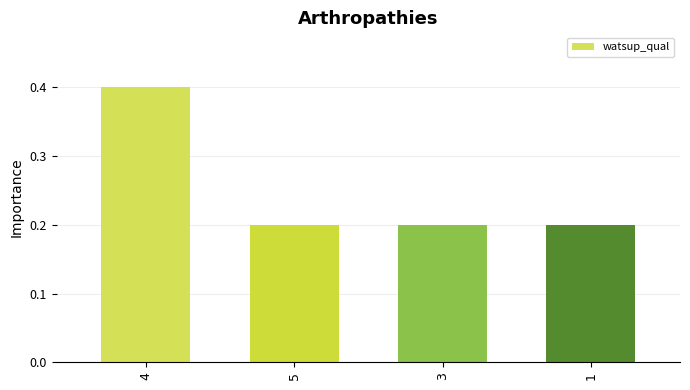

How many values are between 0 and 1?

4